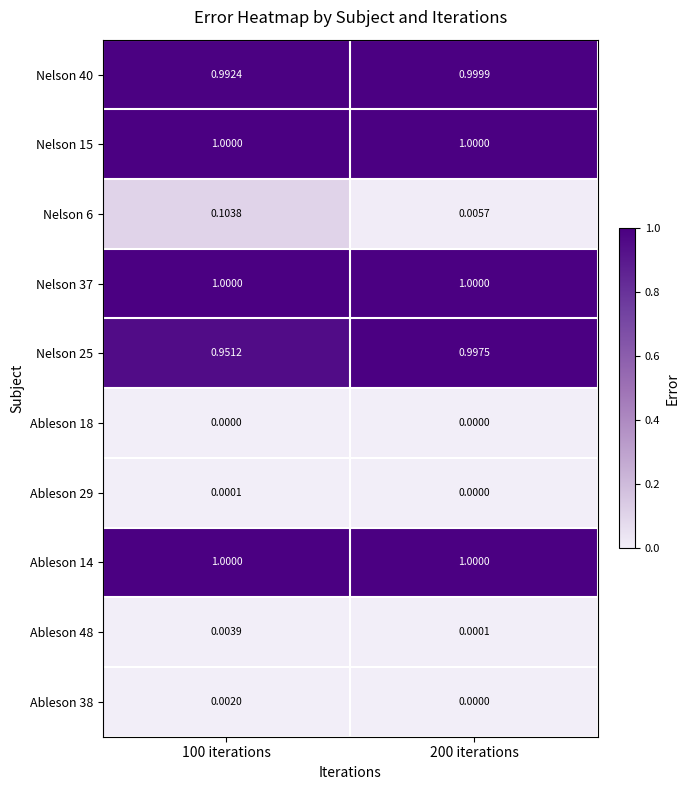

Is the value of Nelson 25 at 200 iterations greater than the value of Ableson 38 at 200 iterations?

Yes